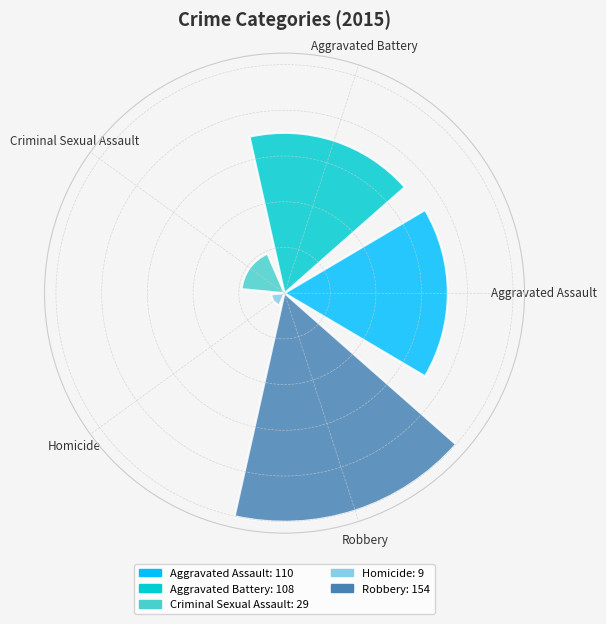

Does the chart contain any negative values?

No